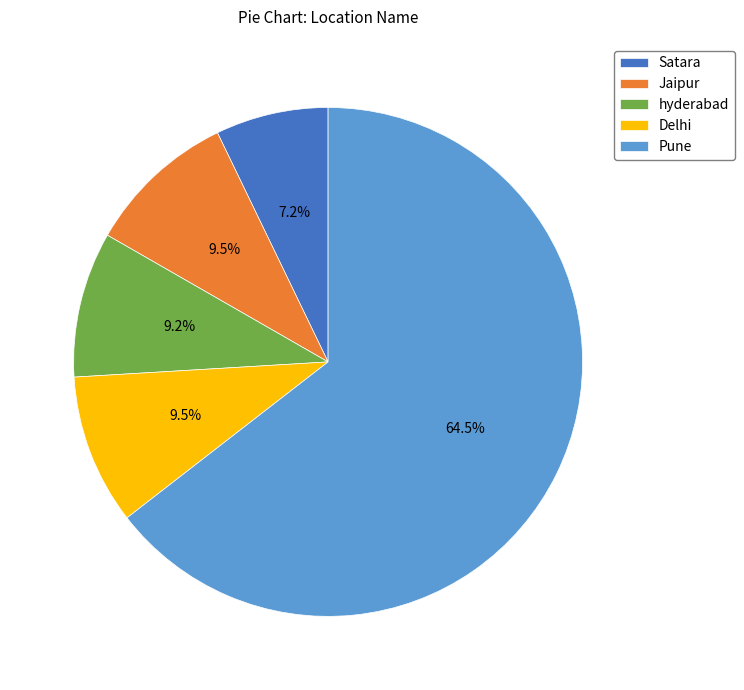

To the nearest percent, what is the combined percentage of Satara and hyderabad?

16%